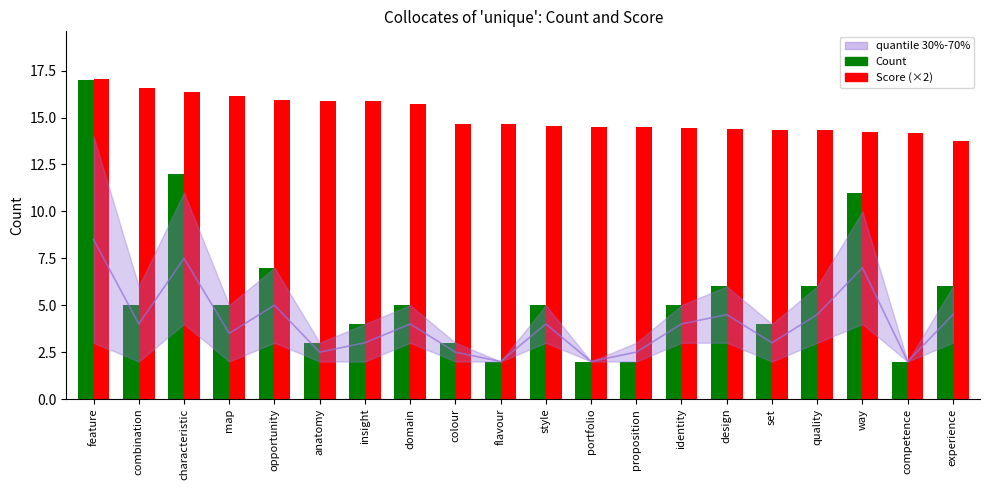

How many groups of bars are there?

20